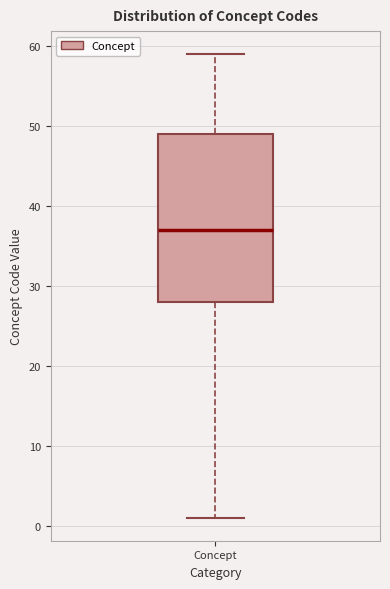

Where does the upper whisker of the box for Concept end on the y-axis? The values are not printed on the chart, so give them approximately, as read against the axis.

59